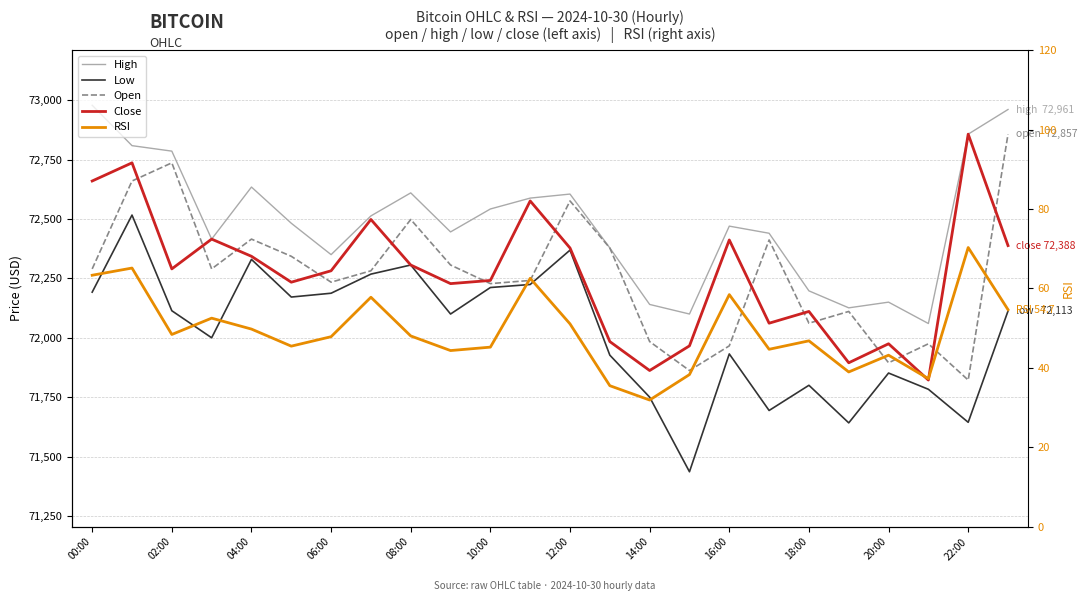

Between 00:00 and 14:00, which is larger?

00:00